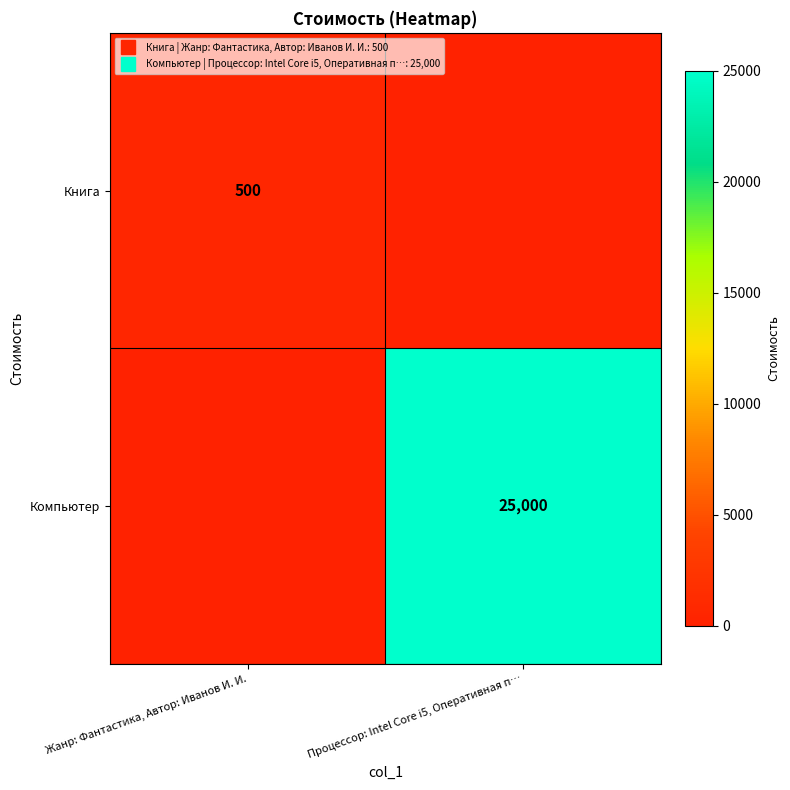

Between Жанр: Фантастика, Автор: Иванов И. И. and Процессор: Intel Core i5, Оперативная п…, which series saw the biggest shift?

Компьютер